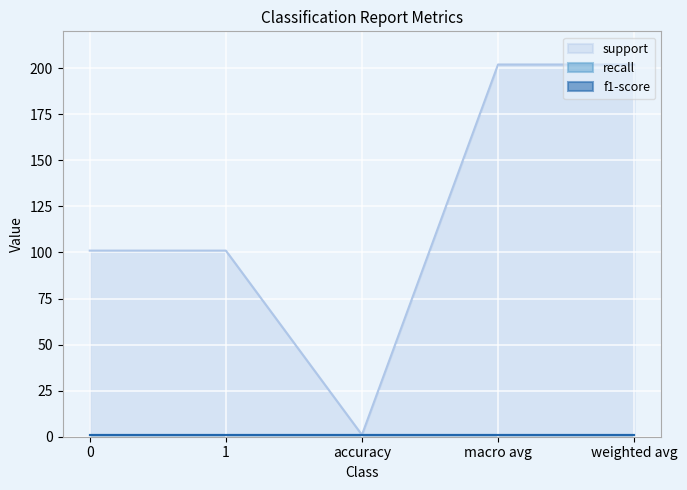

What is the value of the support point at the 5th from the left?

202